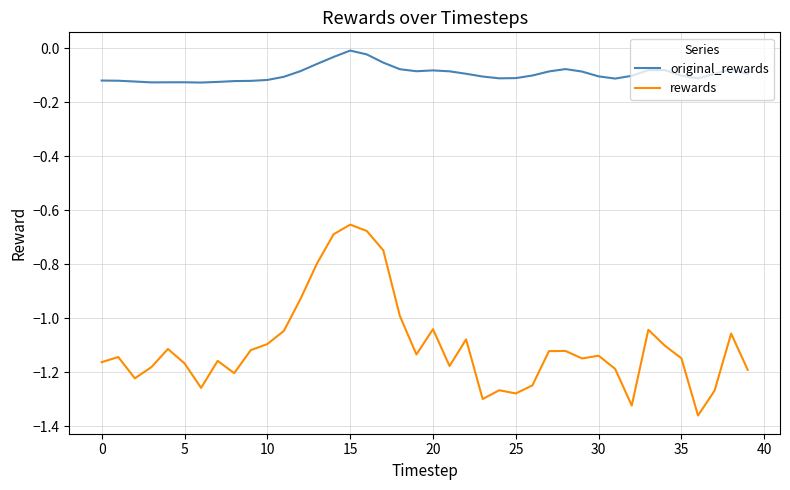

True or false: original_rewards and rewards cross at least once.

False